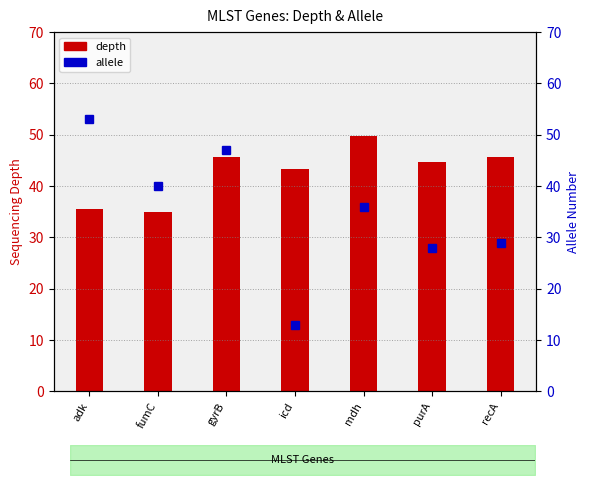

What position from the left is fumC?

2